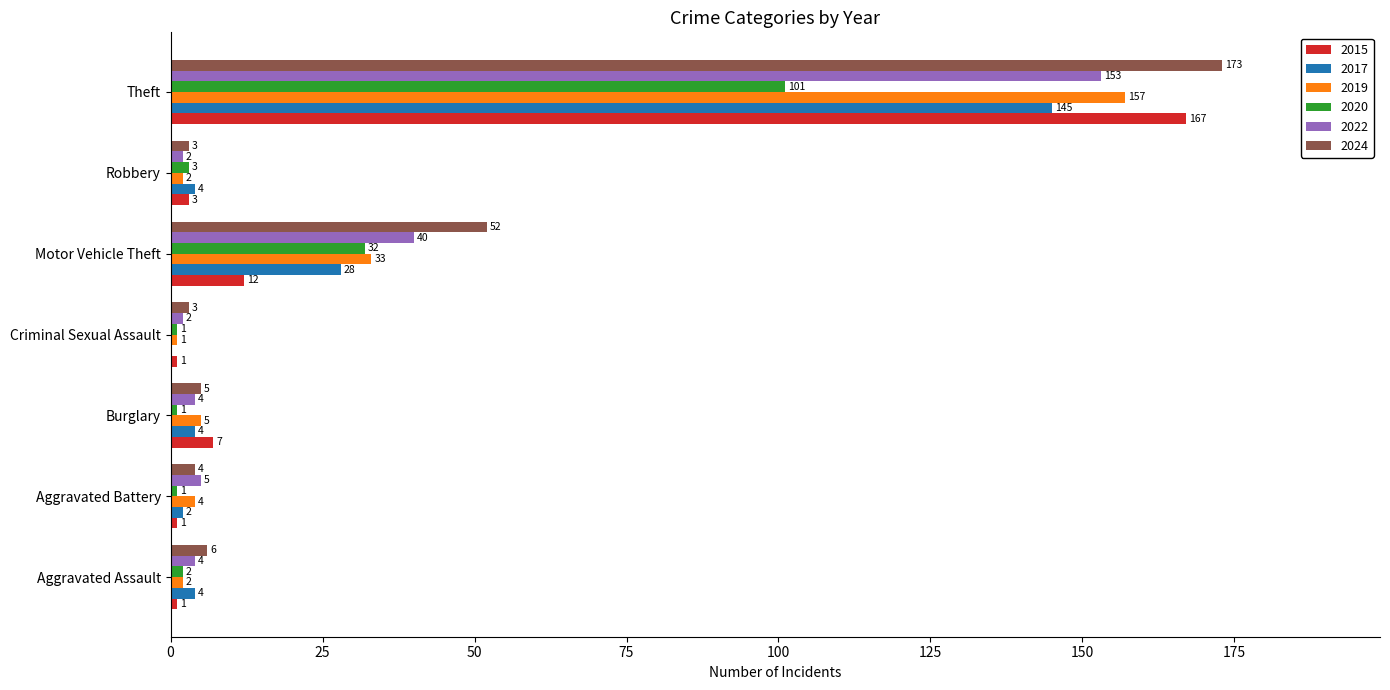

What is the highest value of the 2017 series?

145